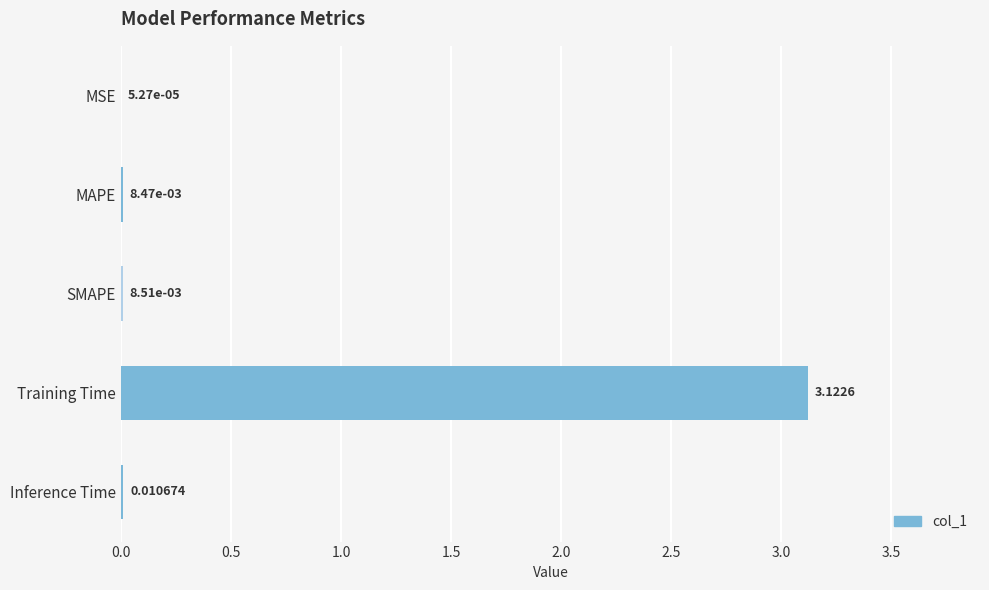

At which category does the chart reach its peak across all series?

Training Time